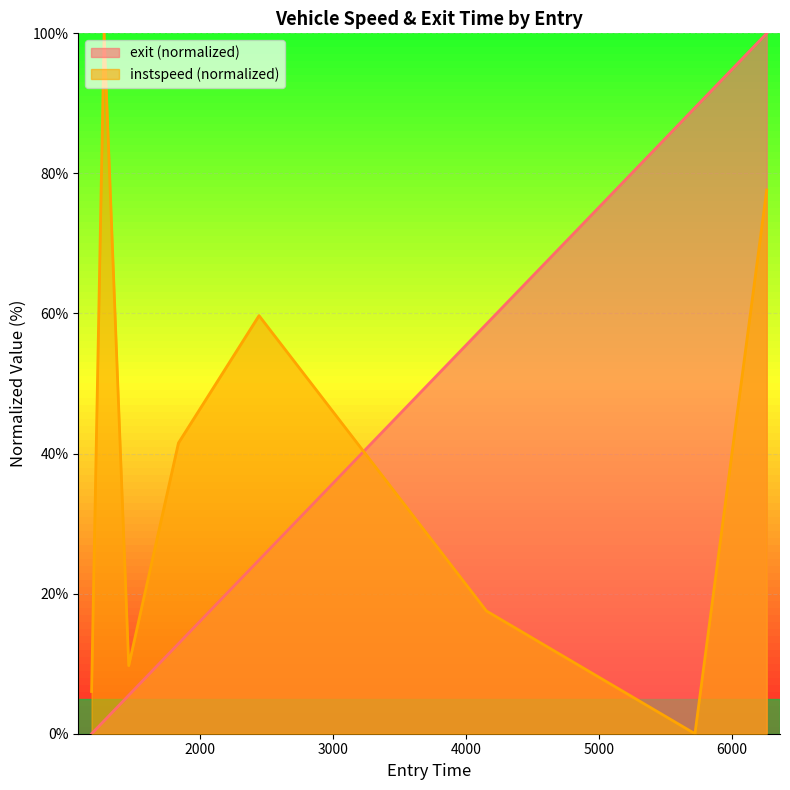

Rank the series at 34.0 from lowest to highest value.

exit, instspeed